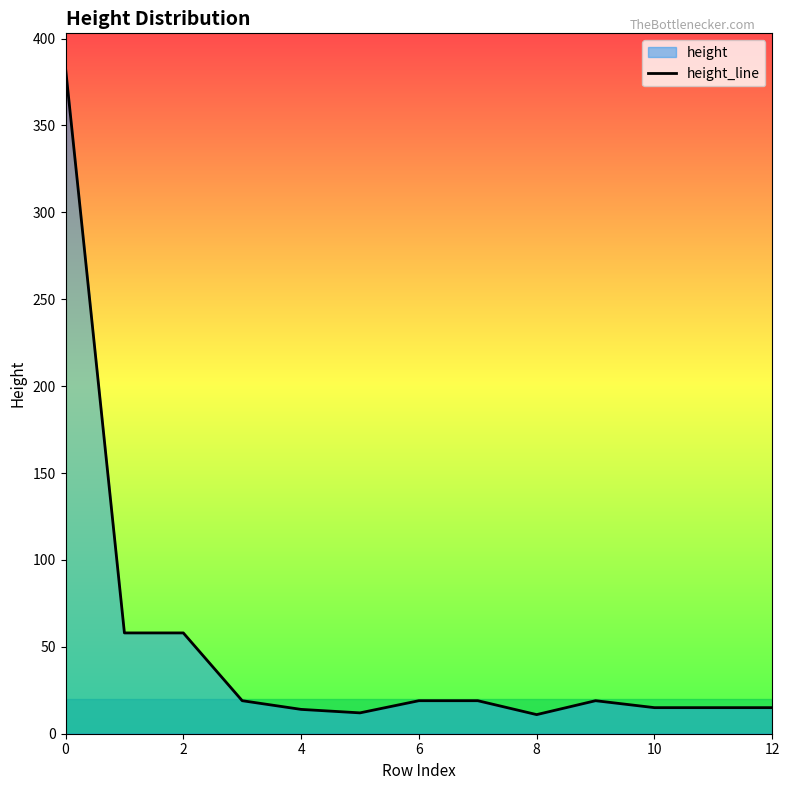

Is it true that the value at 10 is 15?

True